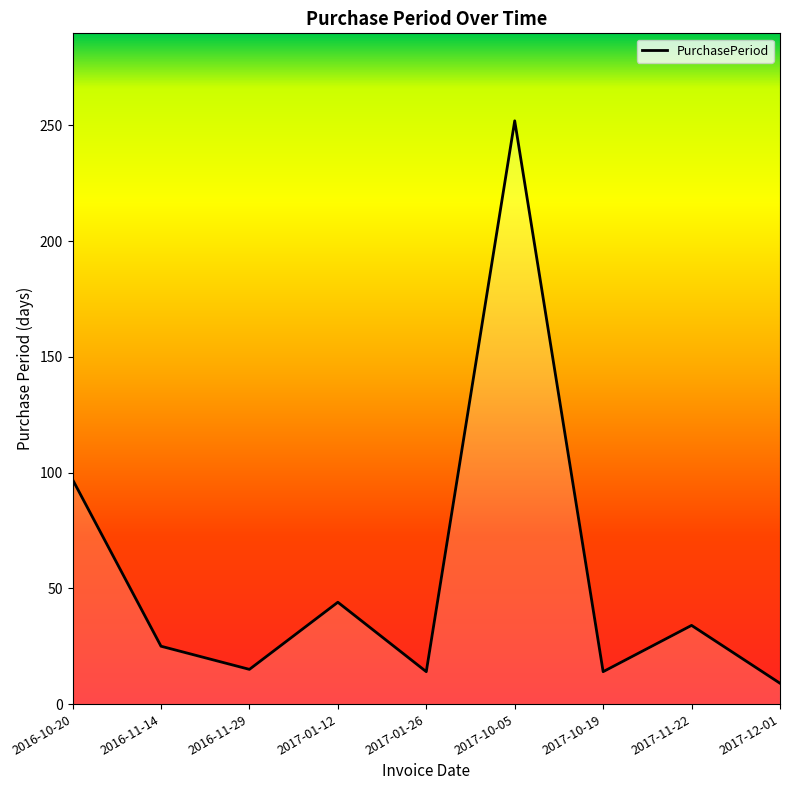

What is the minimum value shown in the chart?

9